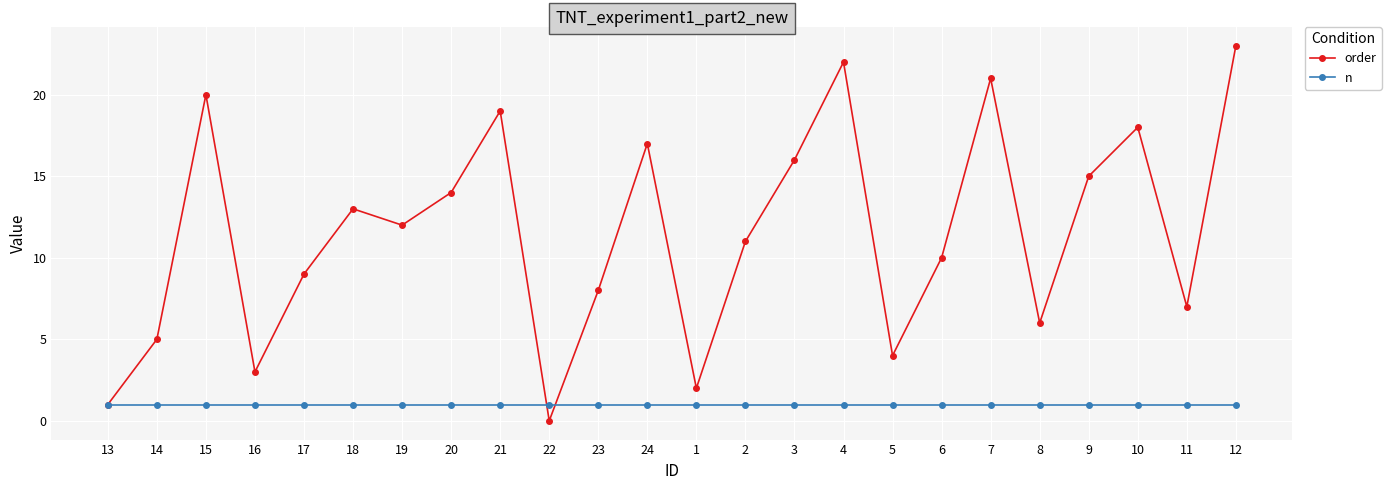

Is it true that n equals 1 at 16?

True